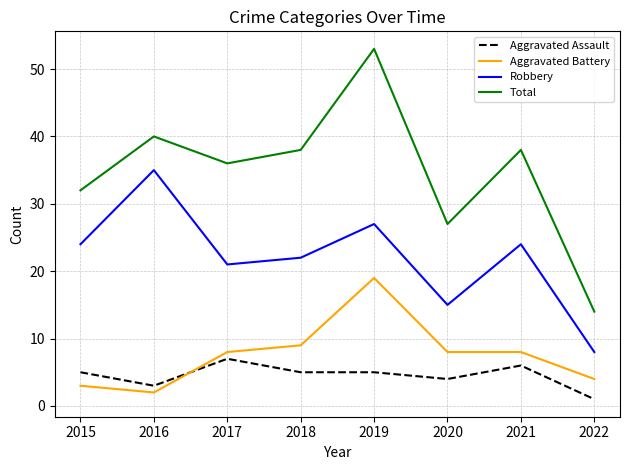

How many series are shown in this chart?

4